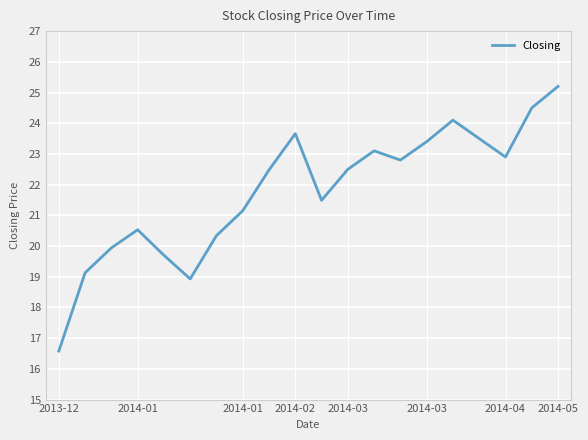

What is the greatest value displayed?

25.2